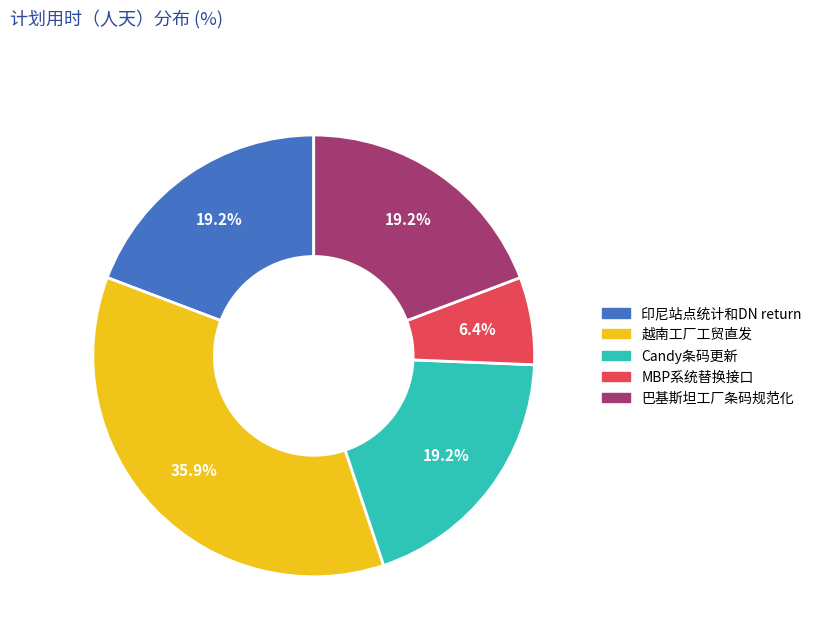

Count the number of slices in the pie.

5